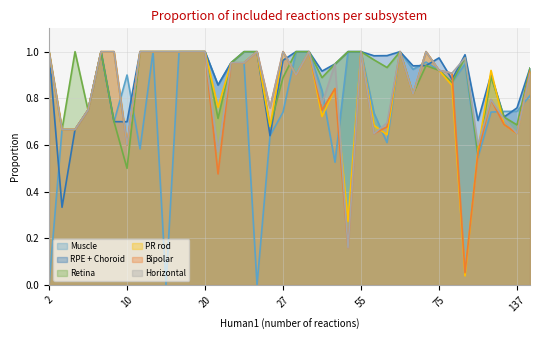

Where do Horizontal and Retina first cross each other?

30 and 67